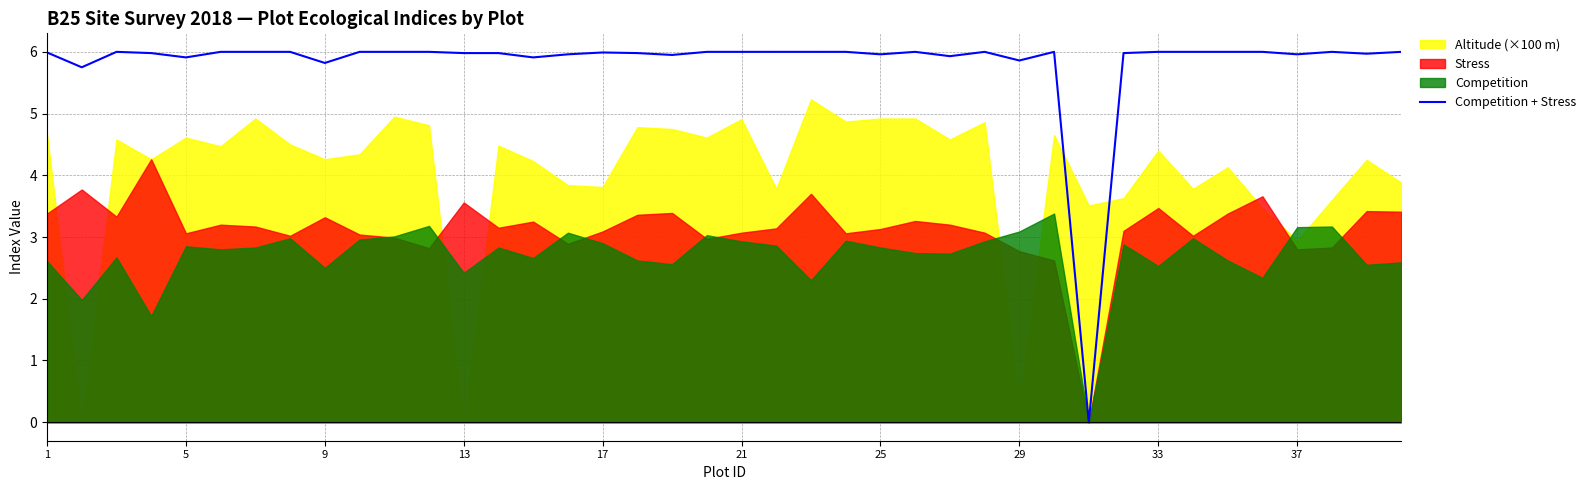

What is the difference between the maximum and minimum values?

6.0